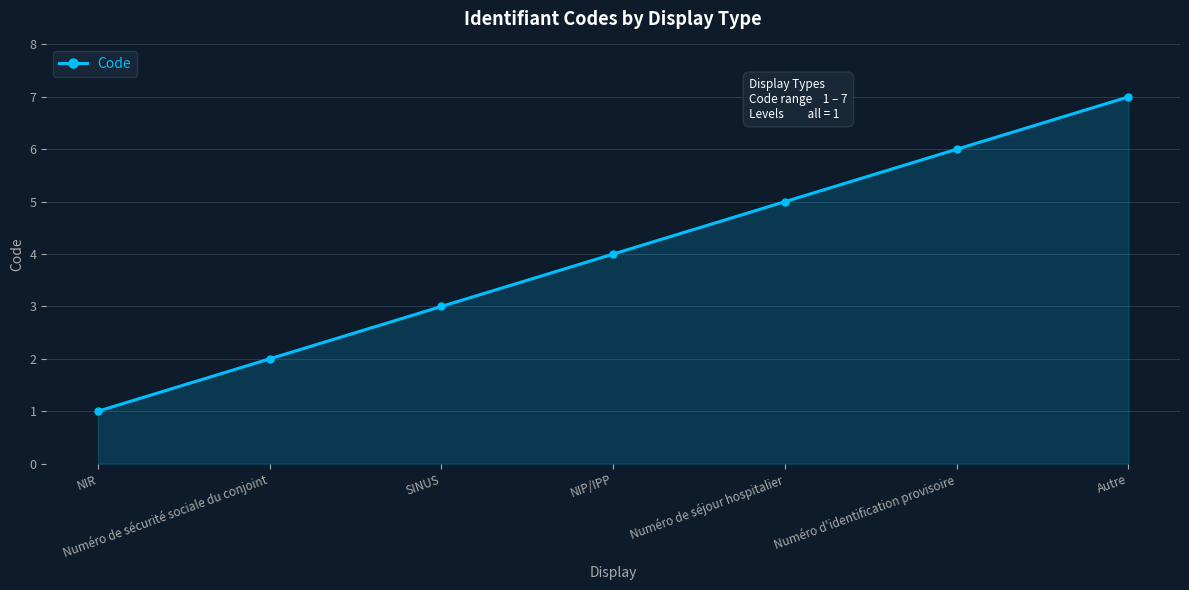

What is the label of the 6th point from the right?

Numéro de sécurité sociale du conjoint